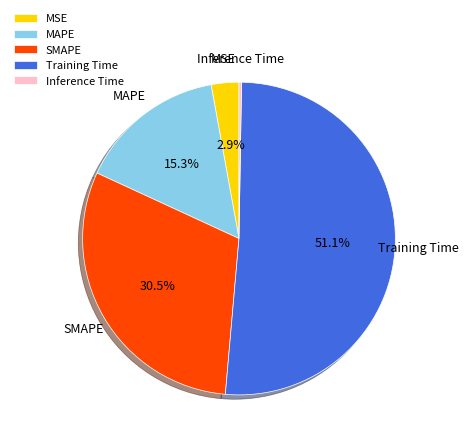

Does Training Time account for over 50% of the chart?

Yes